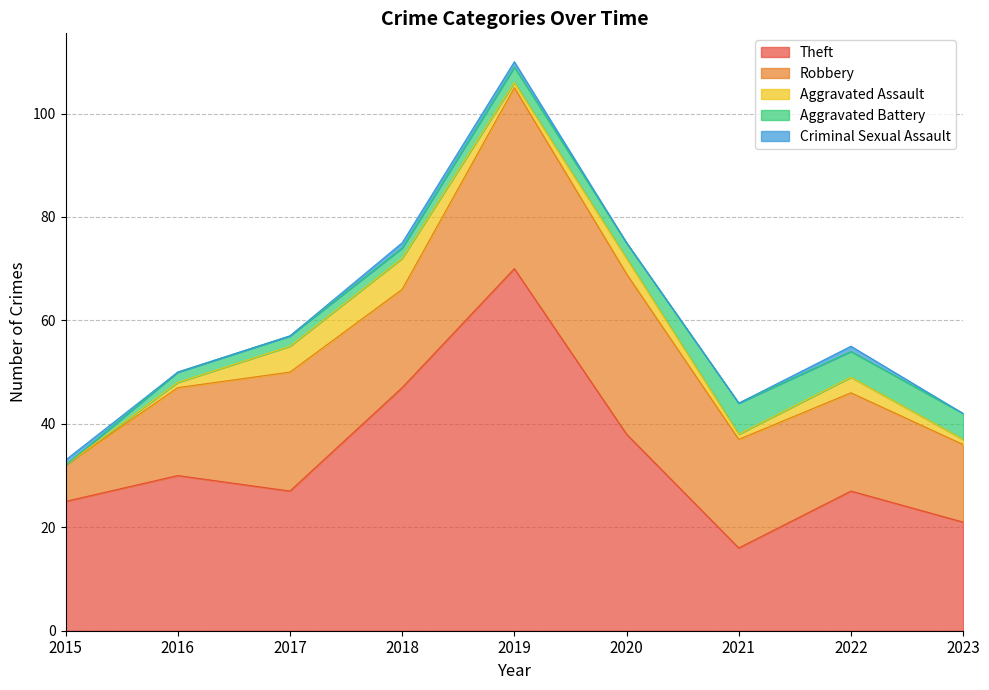

Reading right to left, extract all data points from this chart.

Theft: 21	27	16	38	70	47	27	30	25
Robbery: 15	19	21	31	35	19	23	17	7
Aggravated Assault: 1	3	1	3	1	6	5	1	0
Aggravated Battery: 5	5	6	3	3	2	2	2	0
Criminal Sexual Assault: 0	1	0	0	1	1	0	0	1